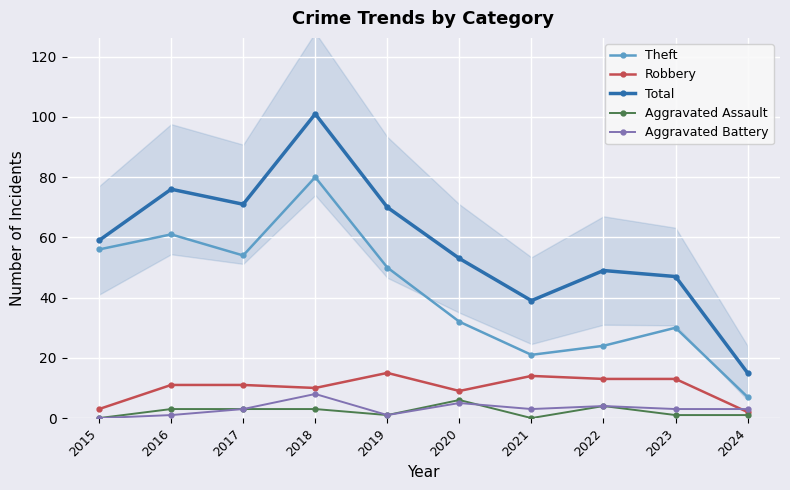

How many interior local peaks does the Total series have?

3